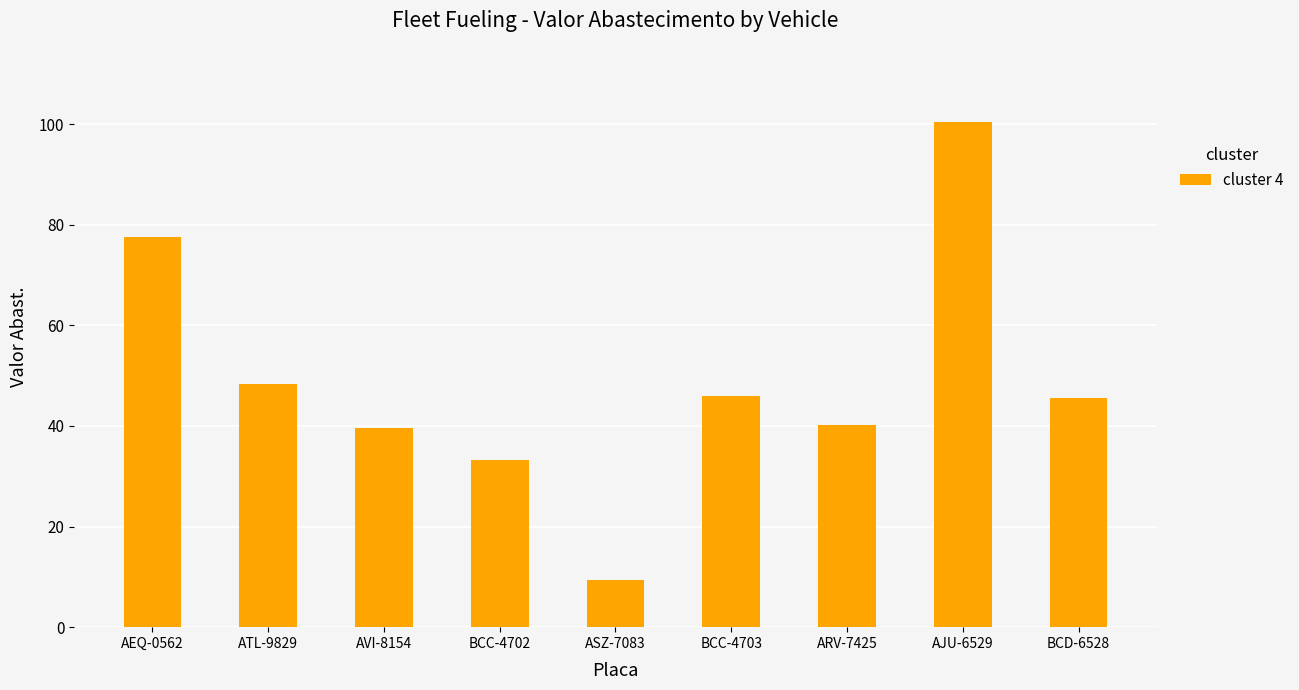

What is the average value?

48.9